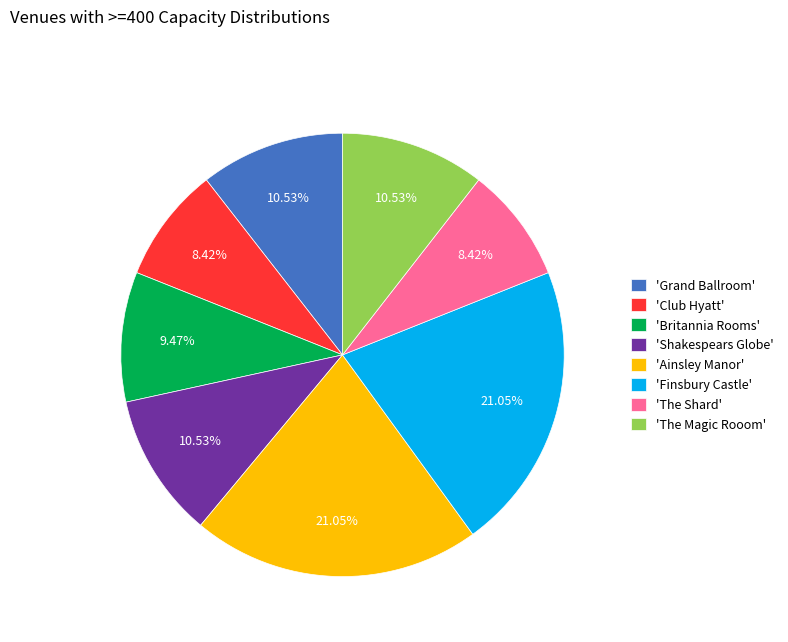

Do 'Grand Ballroom' and 'Club Hyatt' together represent more than half of the pie?

No